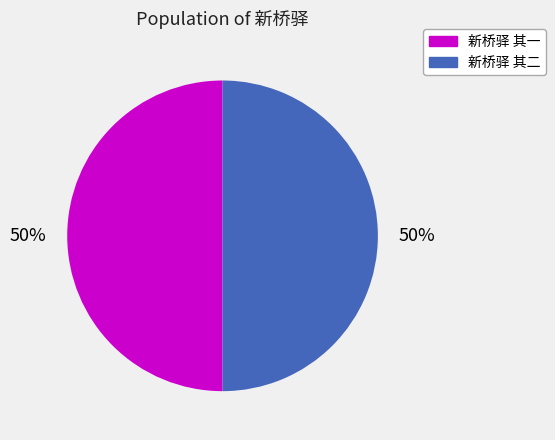

How many slices are in this pie chart?

2